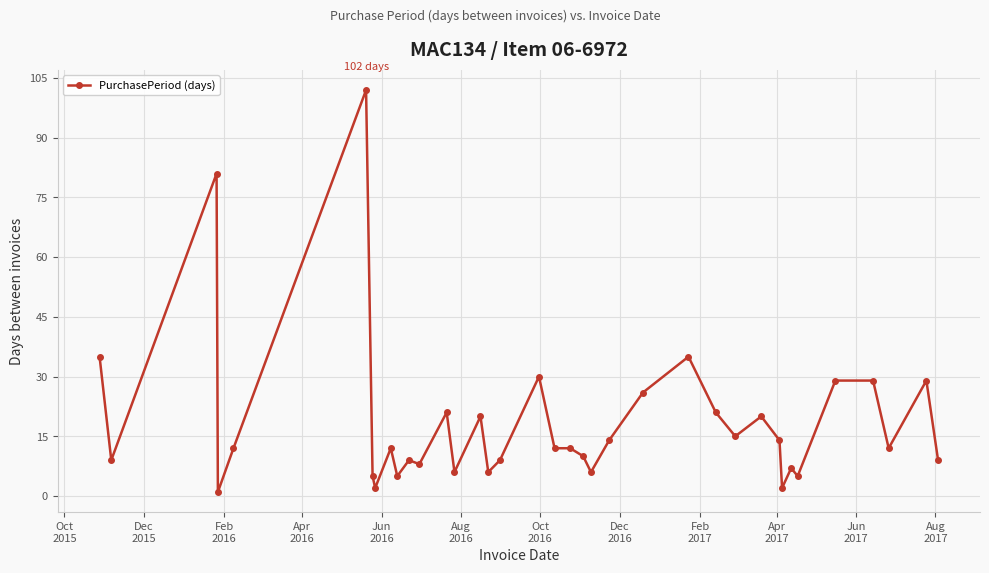

True or false: there are more than 1 points higher than both neighbors.

True